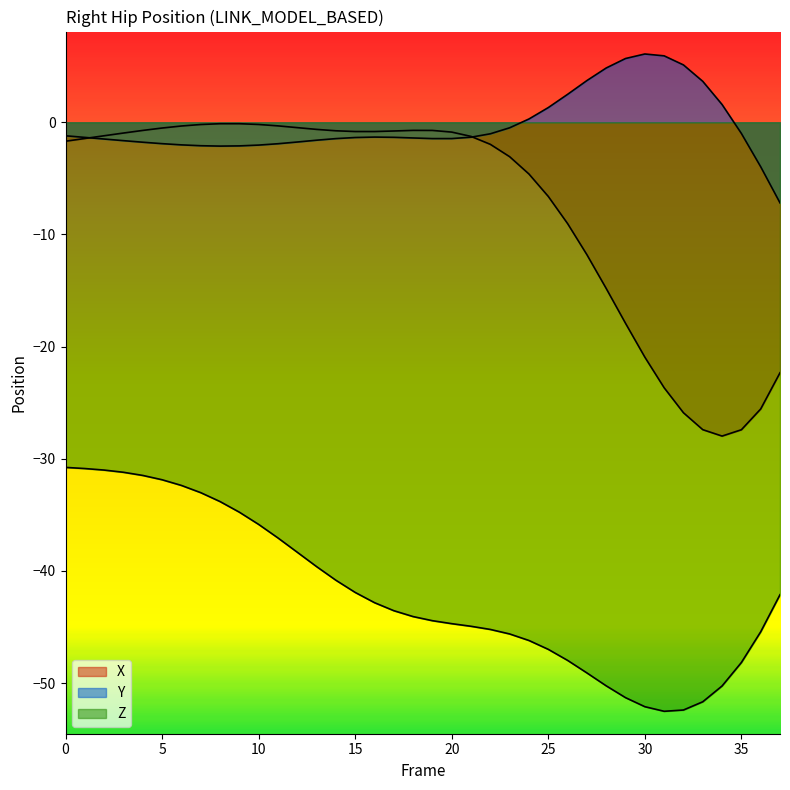

True or false: Y and Z intersect in this chart.

False